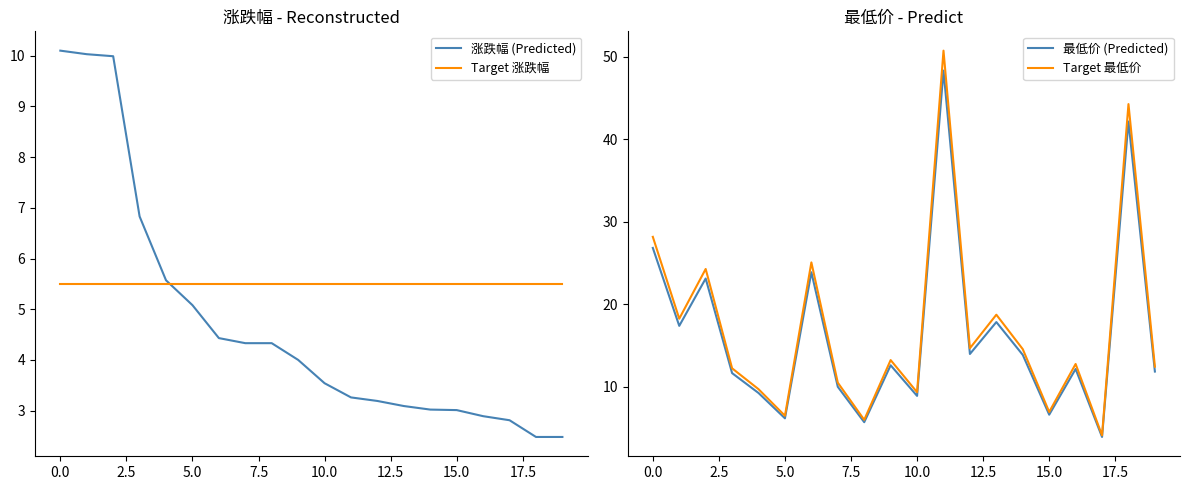

Which category has the lowest value in the Target 最低价 series?

17